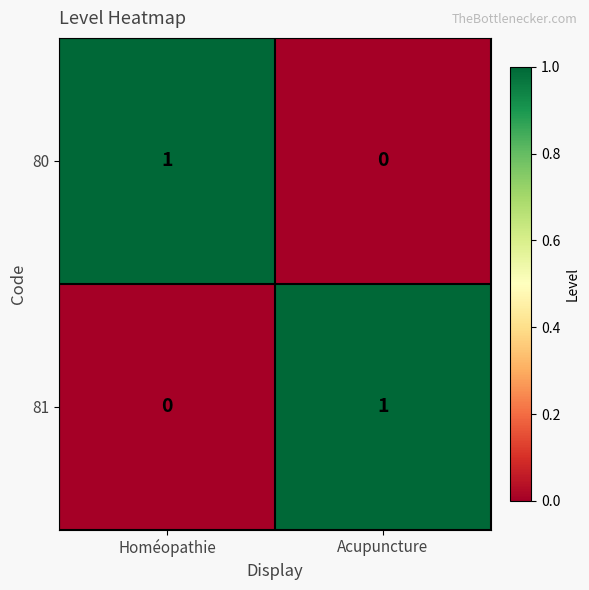

Rank the categories by 80 value from highest to lowest.

Homéopathie, Acupuncture